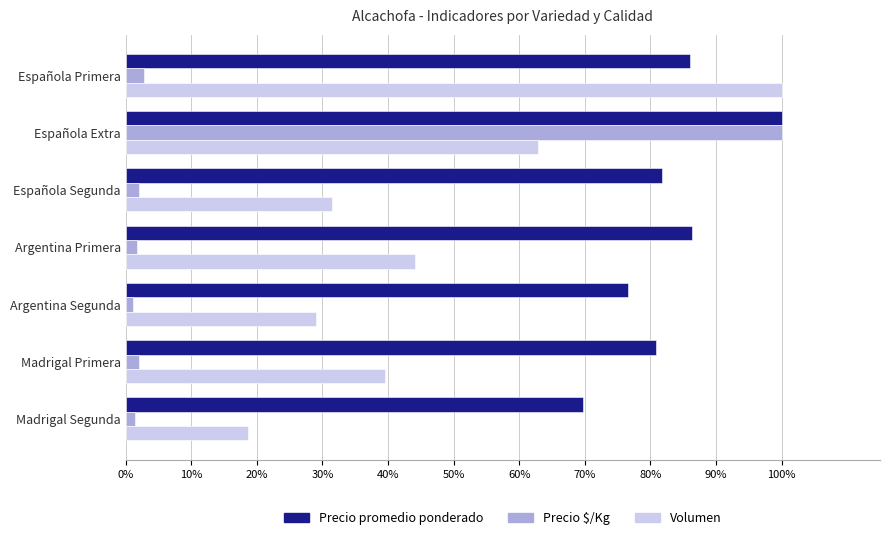

What value does the Precio $/Kg series have at Española Extra?

100.0